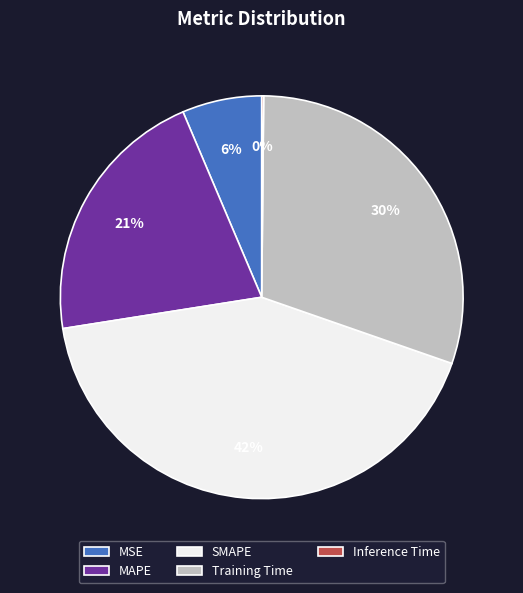

To the nearest percent, what is the average slice percentage?

20%